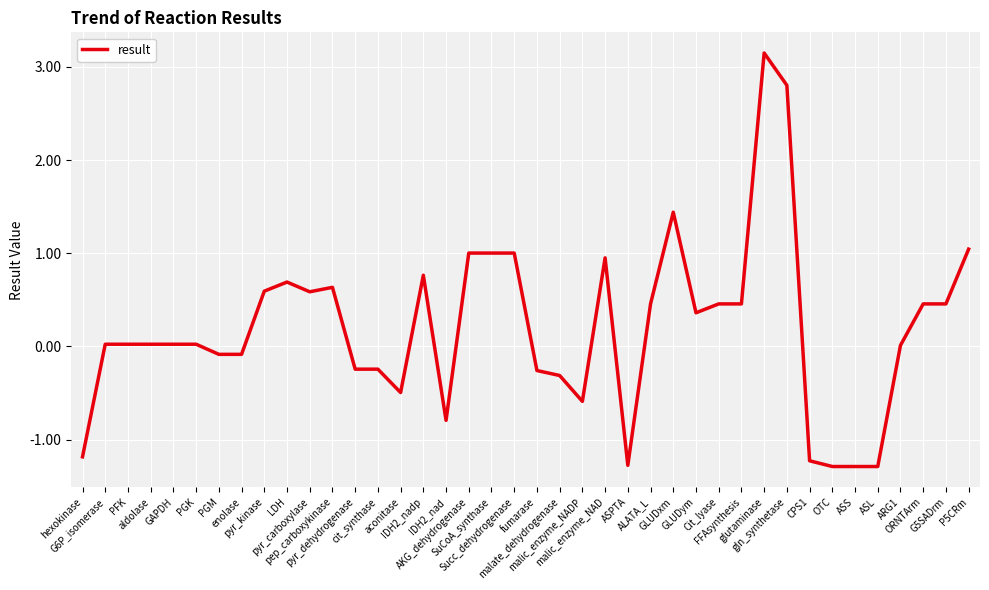

What is the label of the 40th point from the right?

hexokinase